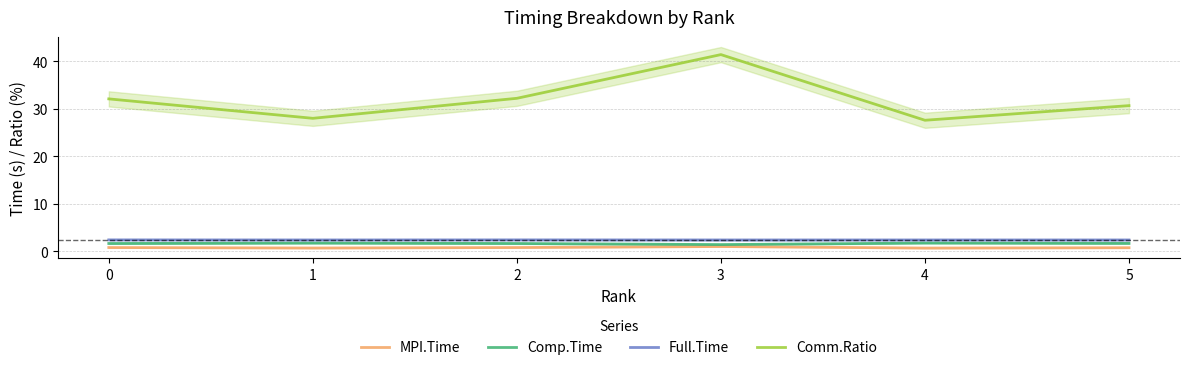

True or false: MPI.Time and Comp.Time intersect in this chart.

False